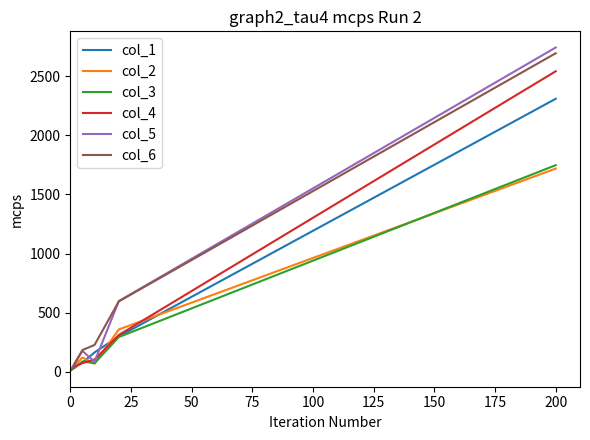

What is the maximum value shown in the chart?

2741.8